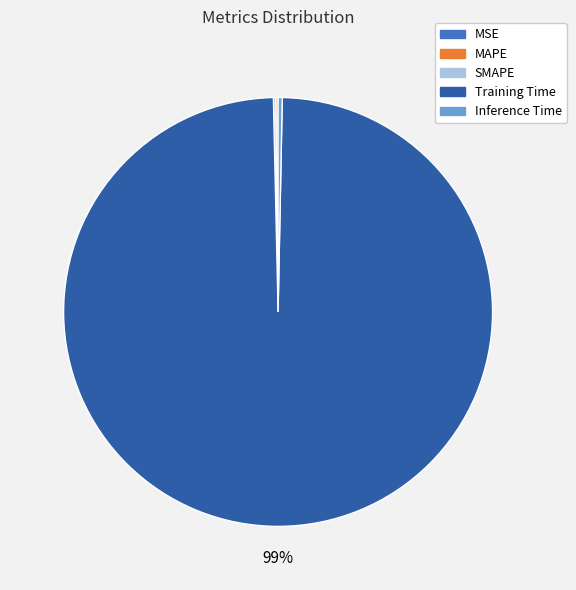

The Training Time slice represents 88% of the pie. True or false?

False